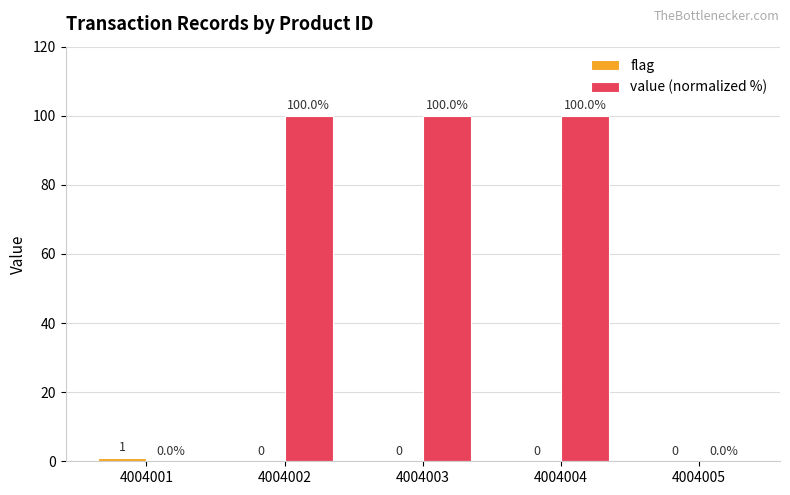

Which category has the highest value across all series?

4004004